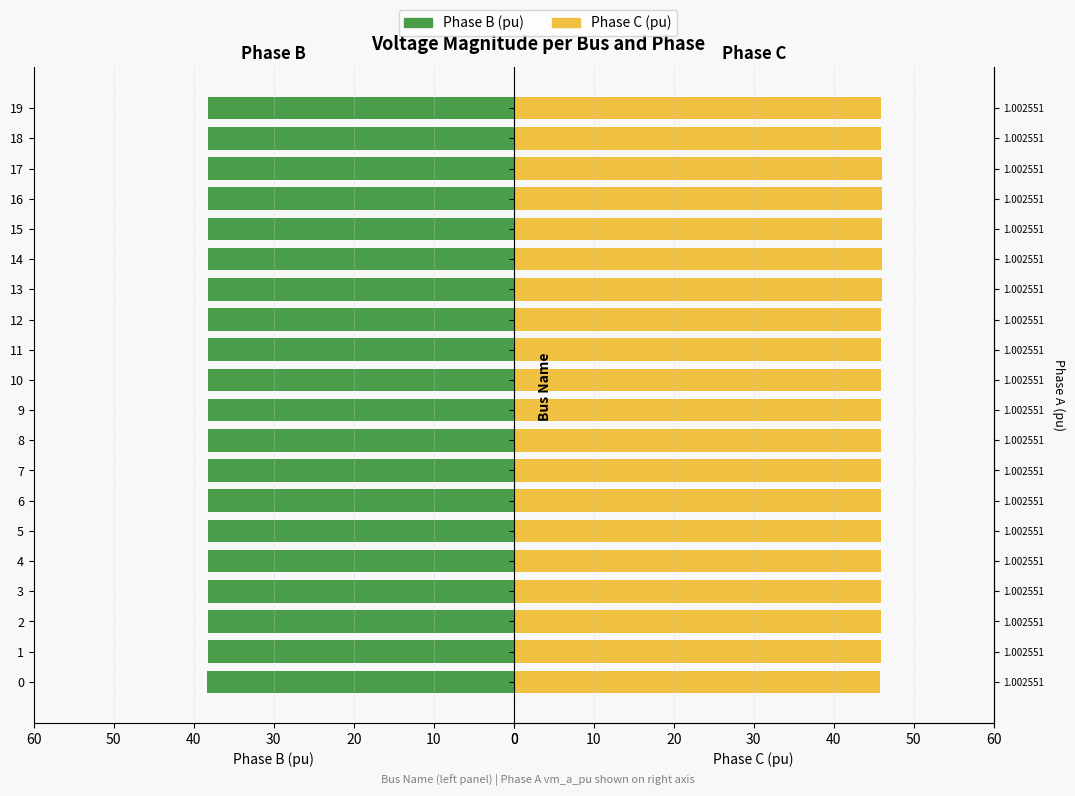

What are all the series names shown in the legend?

Phase B (pu), Phase C (pu)